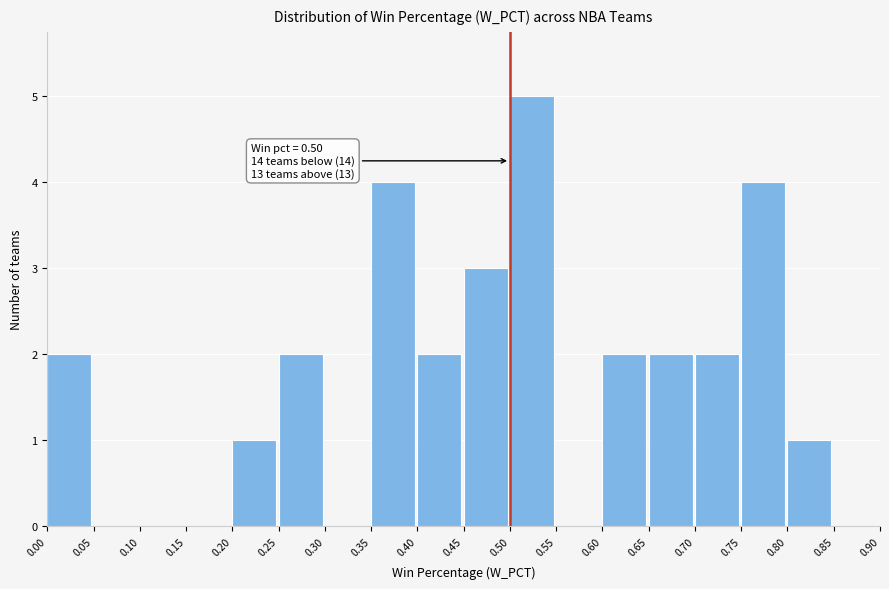

Over which range of the x-axis is the bar tallest?

0.50 to 0.55